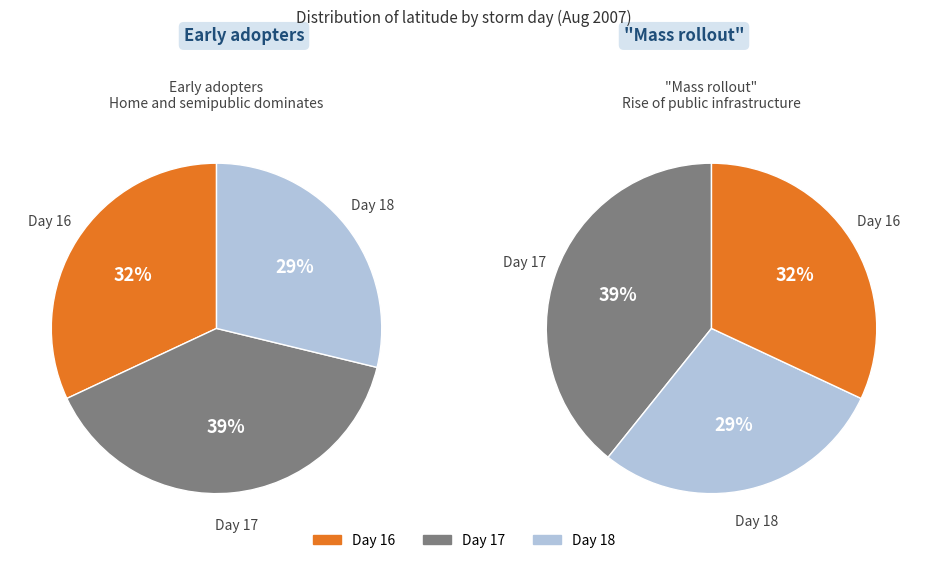

Does 16 account for over 50% of the chart?

No